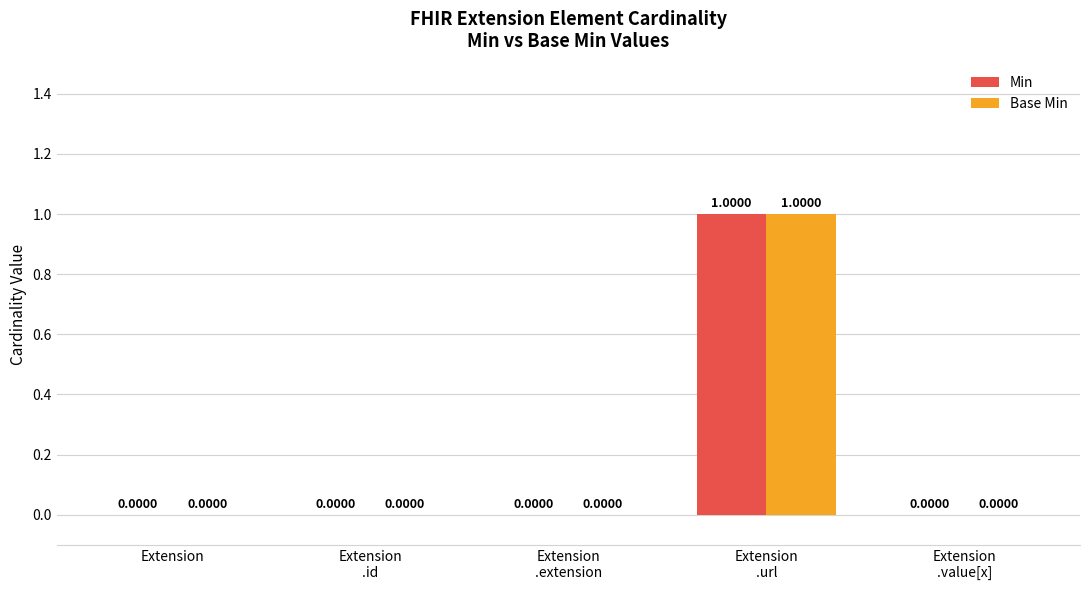

What are all the series names shown in the legend?

Min, Base Min